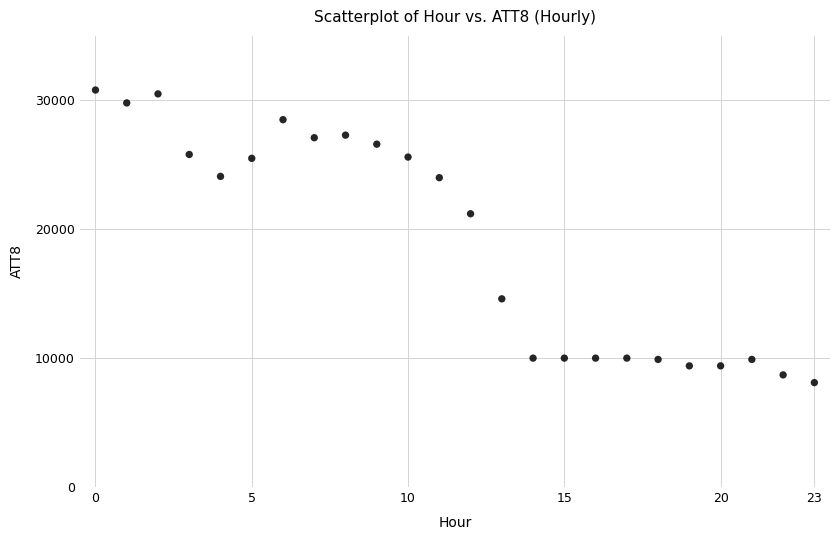

What Y value in the scatter plot is closest to 19450?

21200